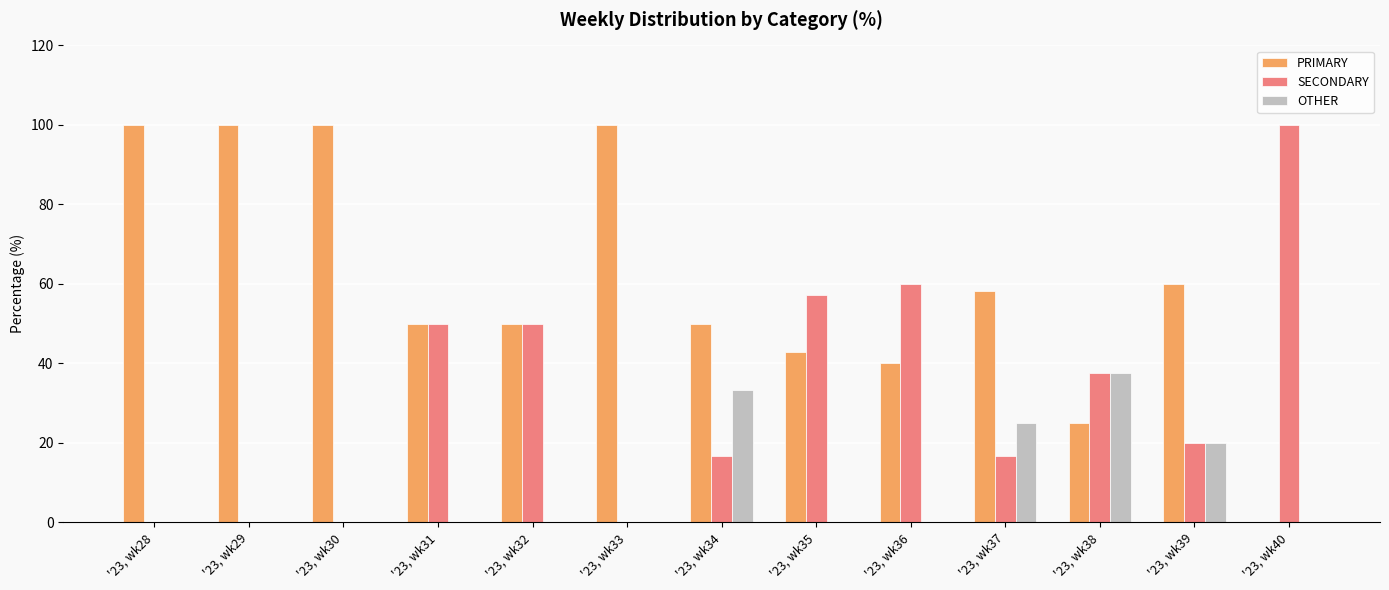

What is the sum of the SECONDARY values at '23, wk29 and '23, wk40?

100.0